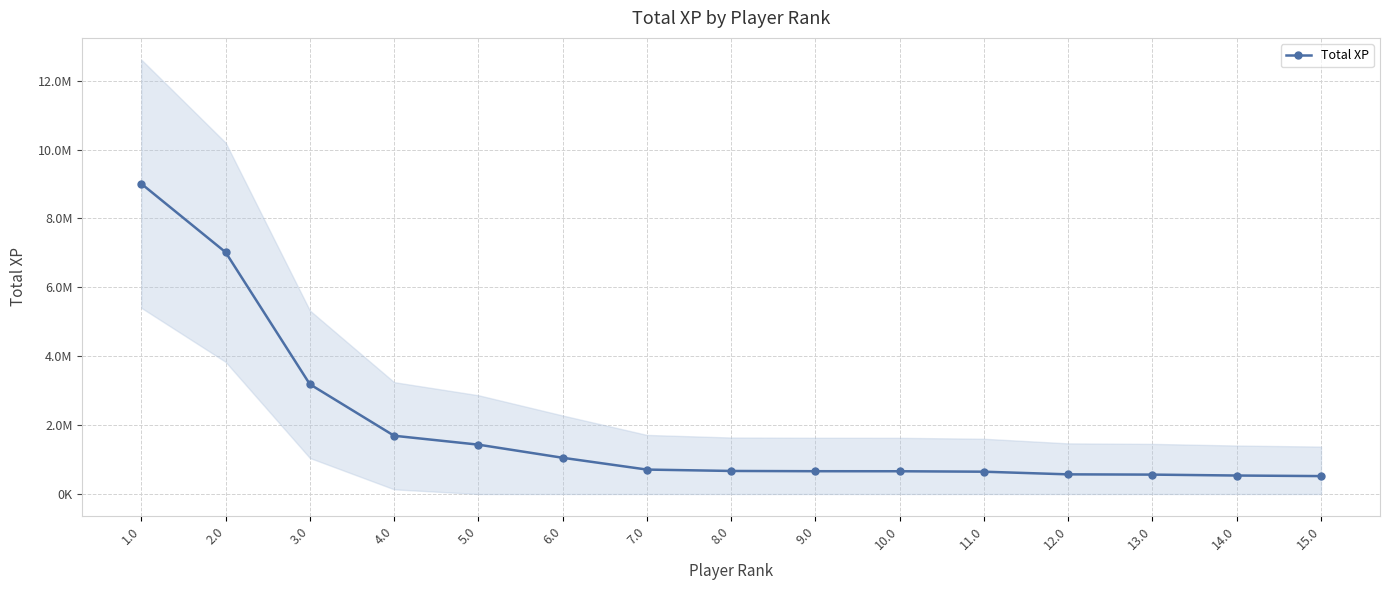

At which label is the value closest to 4763584?

3.0